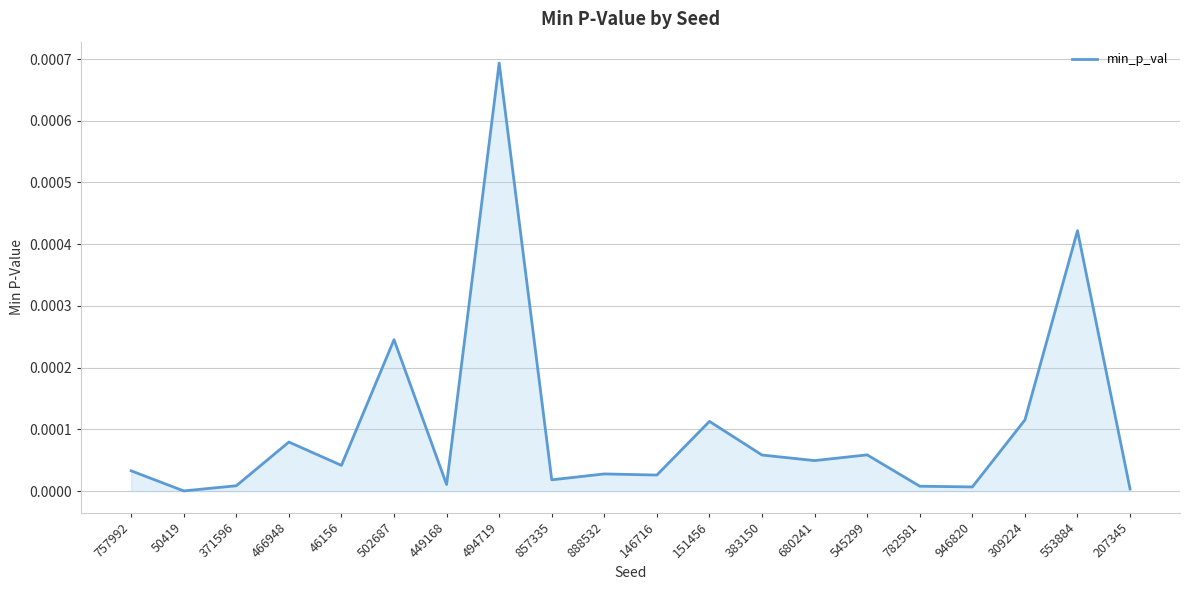

What position from the left is 502687?

6